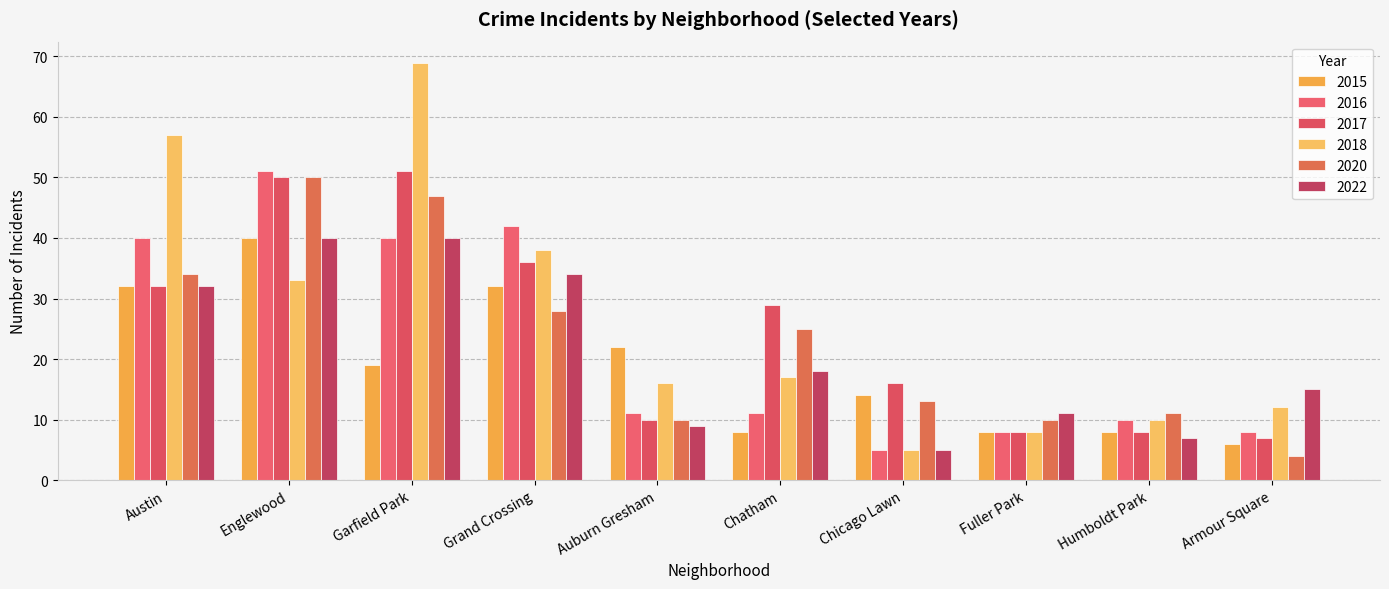

Is it true that 2016 equals 42 at Grand Crossing?

True